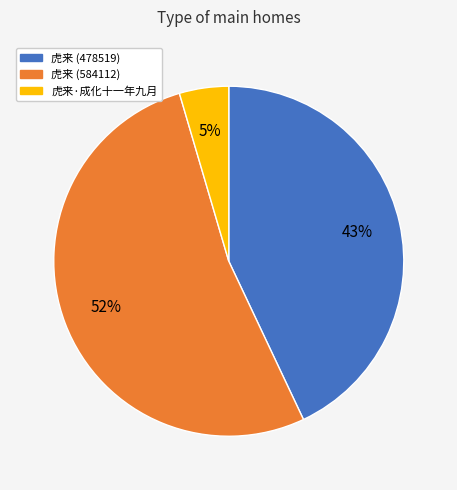

Is there any slice that represents more than half of the pie?

Yes